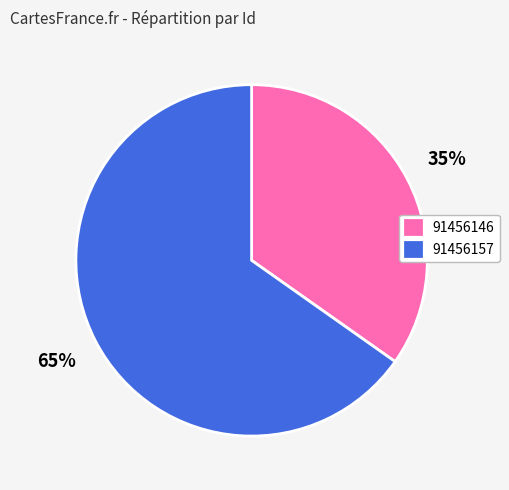

Which slice is the smallest?

91456146